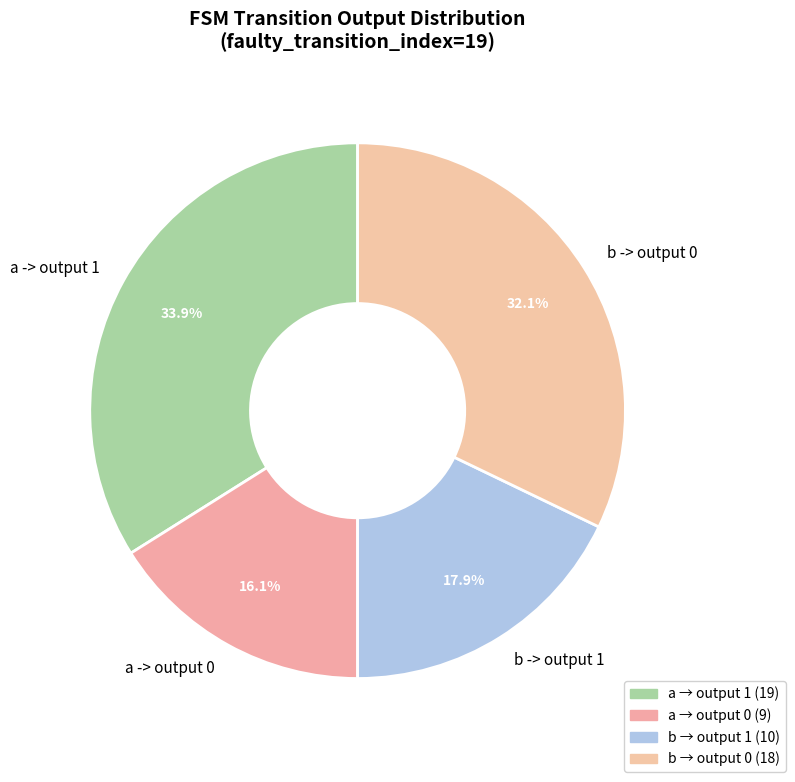

What is the ratio of the value at b -> output 0 to the value at a -> output 1?

0.9